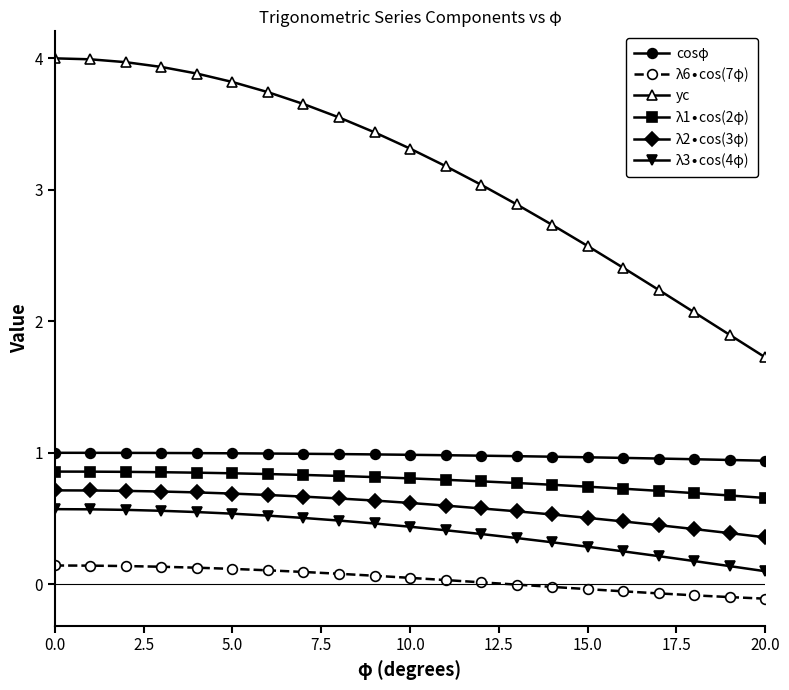

Which series has the largest total across all categories?

yc